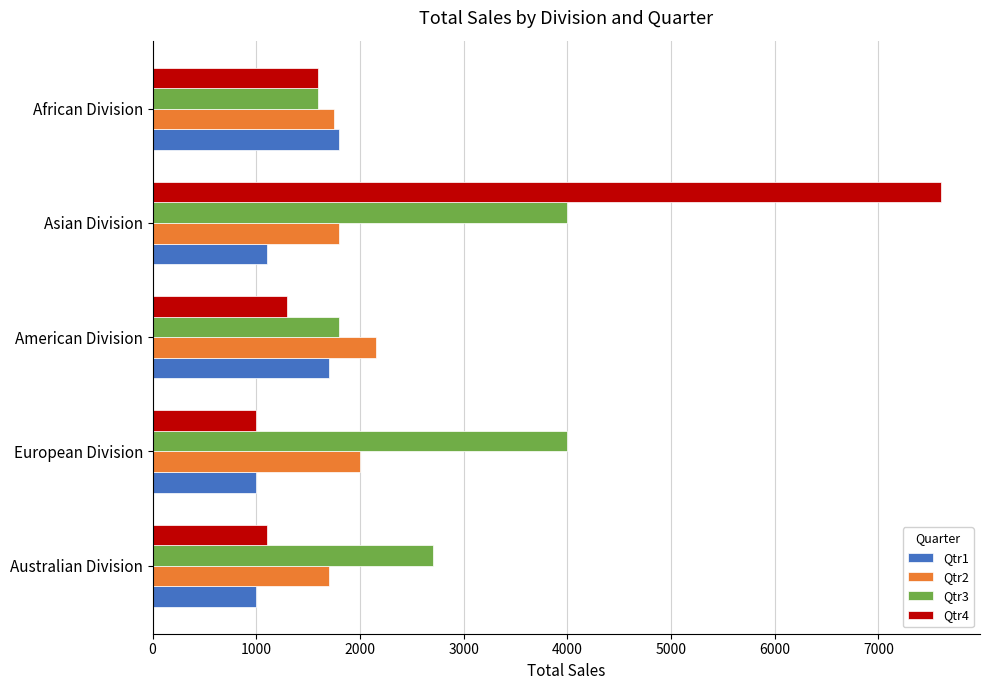

What is the average value of the Qtr2 series?

1880